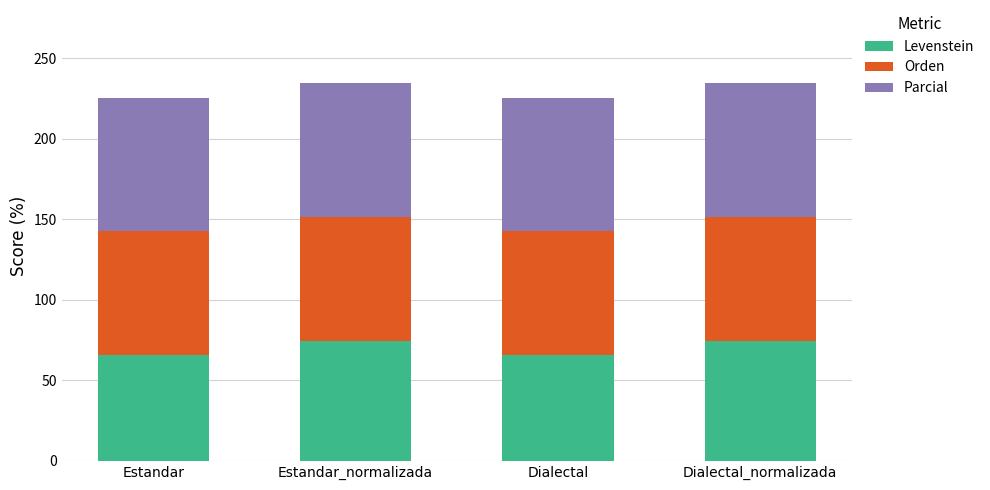

Reading left to right, list the values for the Levenstein series.

65.7	74.2	65.7	74.2